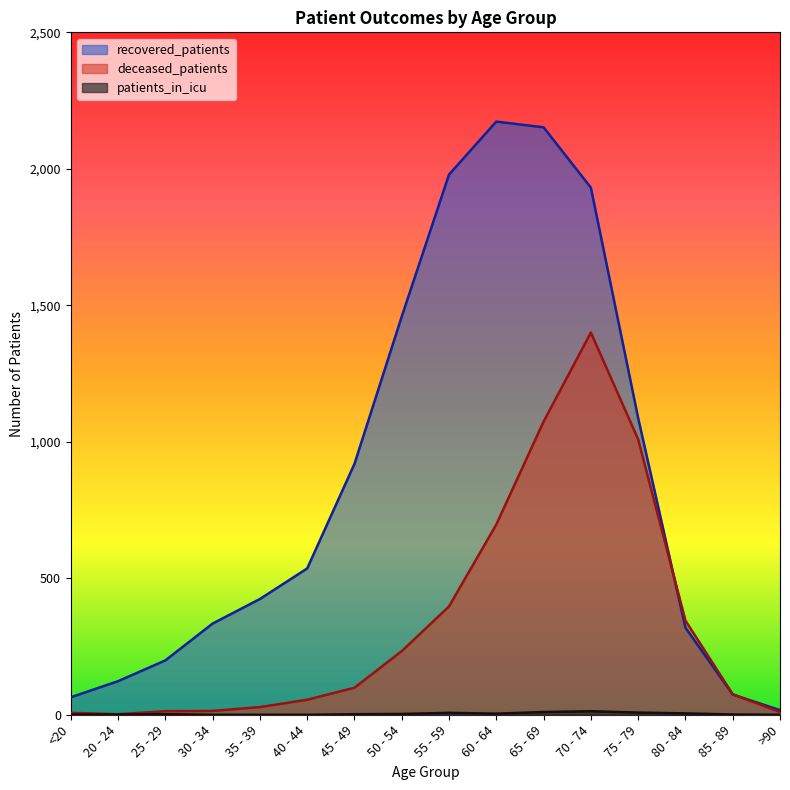

The recovered_patients series shows 367 at 40 - 44. True or false?

False